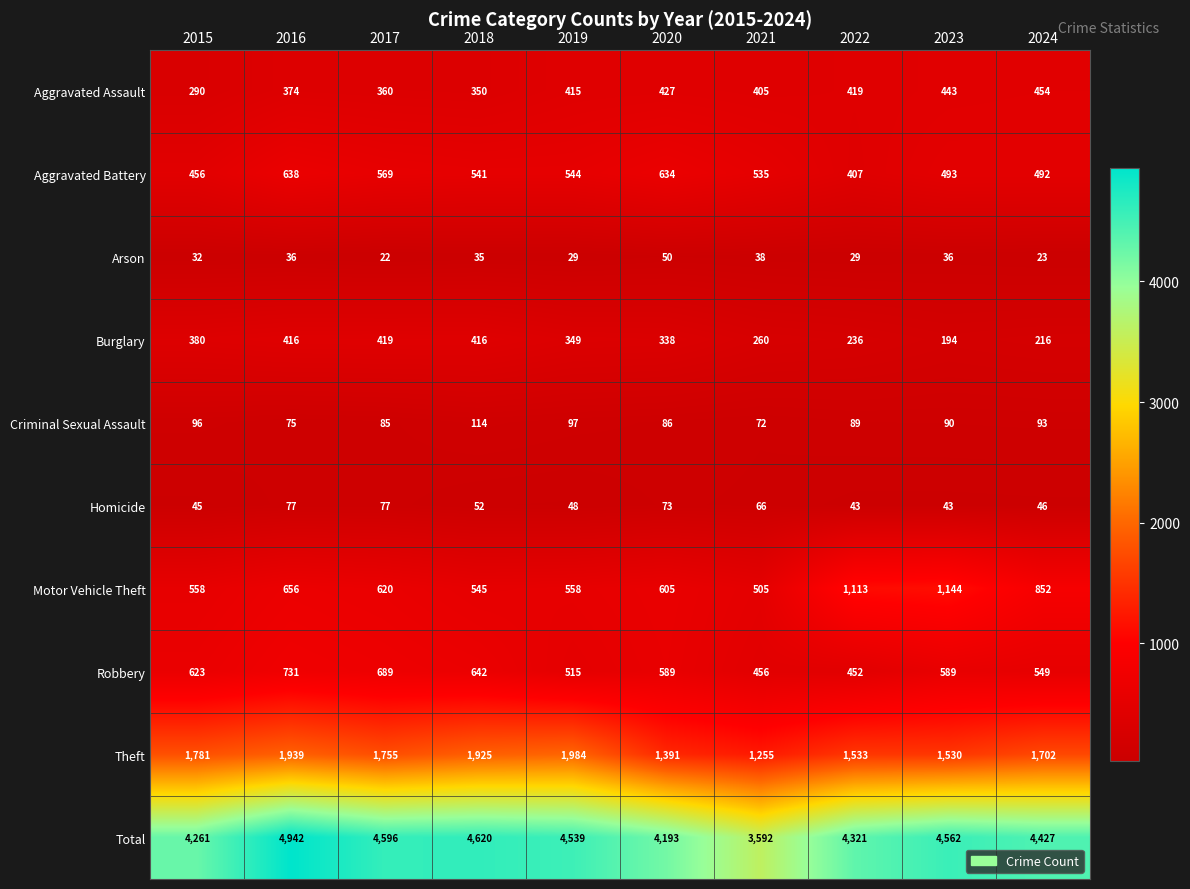

The value of Robbery at 2024 is 549. True or false?

True